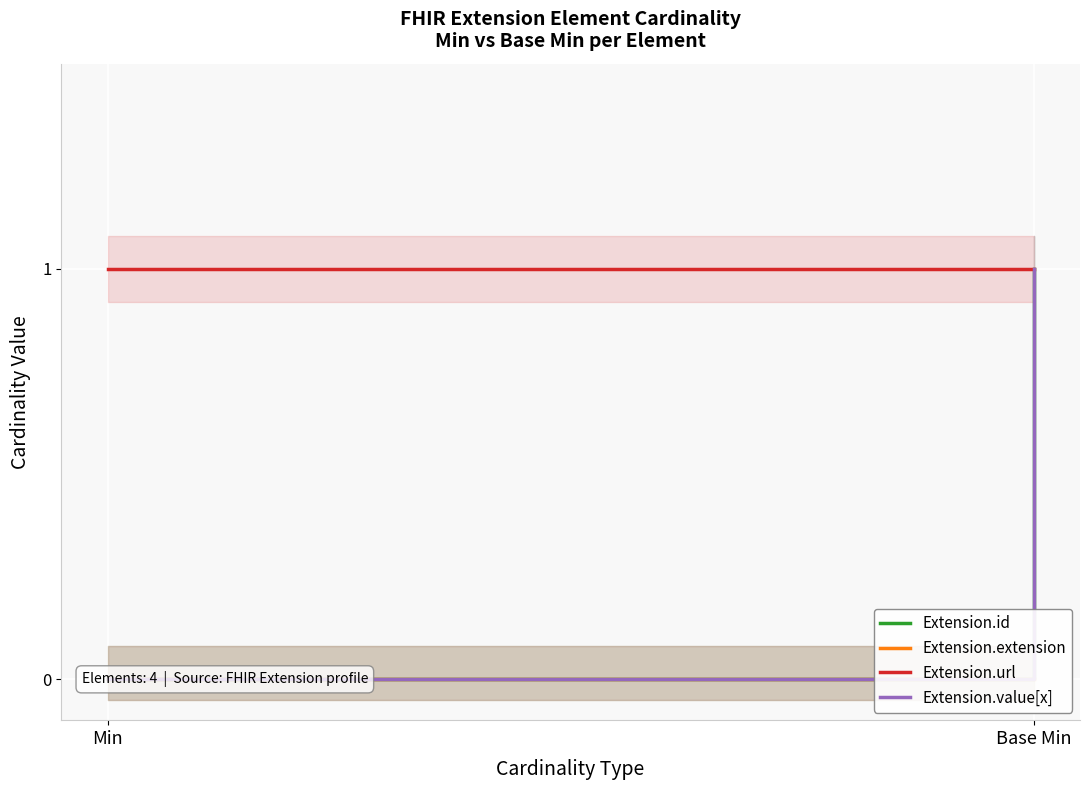

List the labels in order of Extension.value[x] value, smallest first.

Min, Base Min